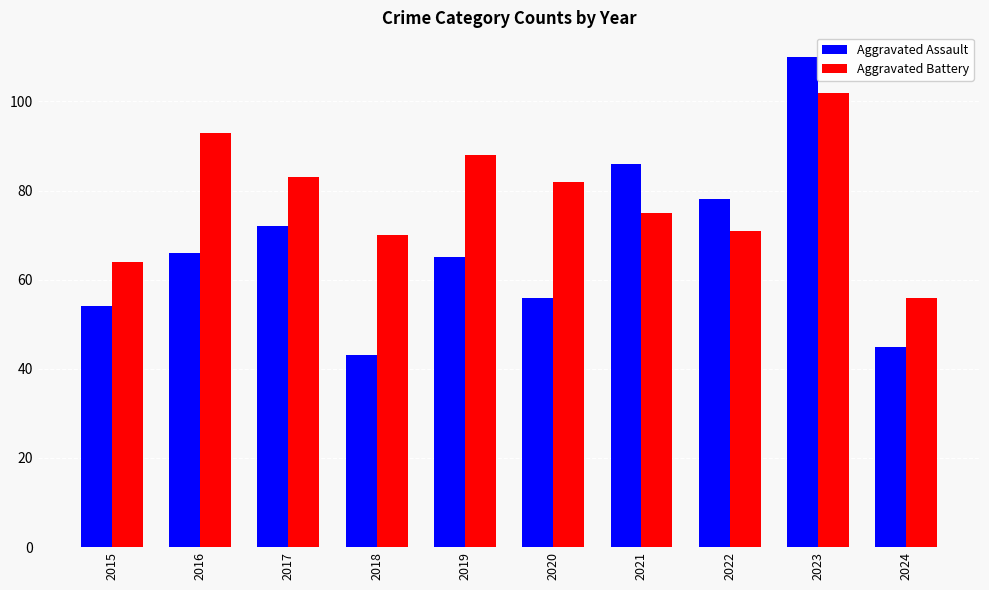

How many data points in Aggravated Assault are less than 66?

5